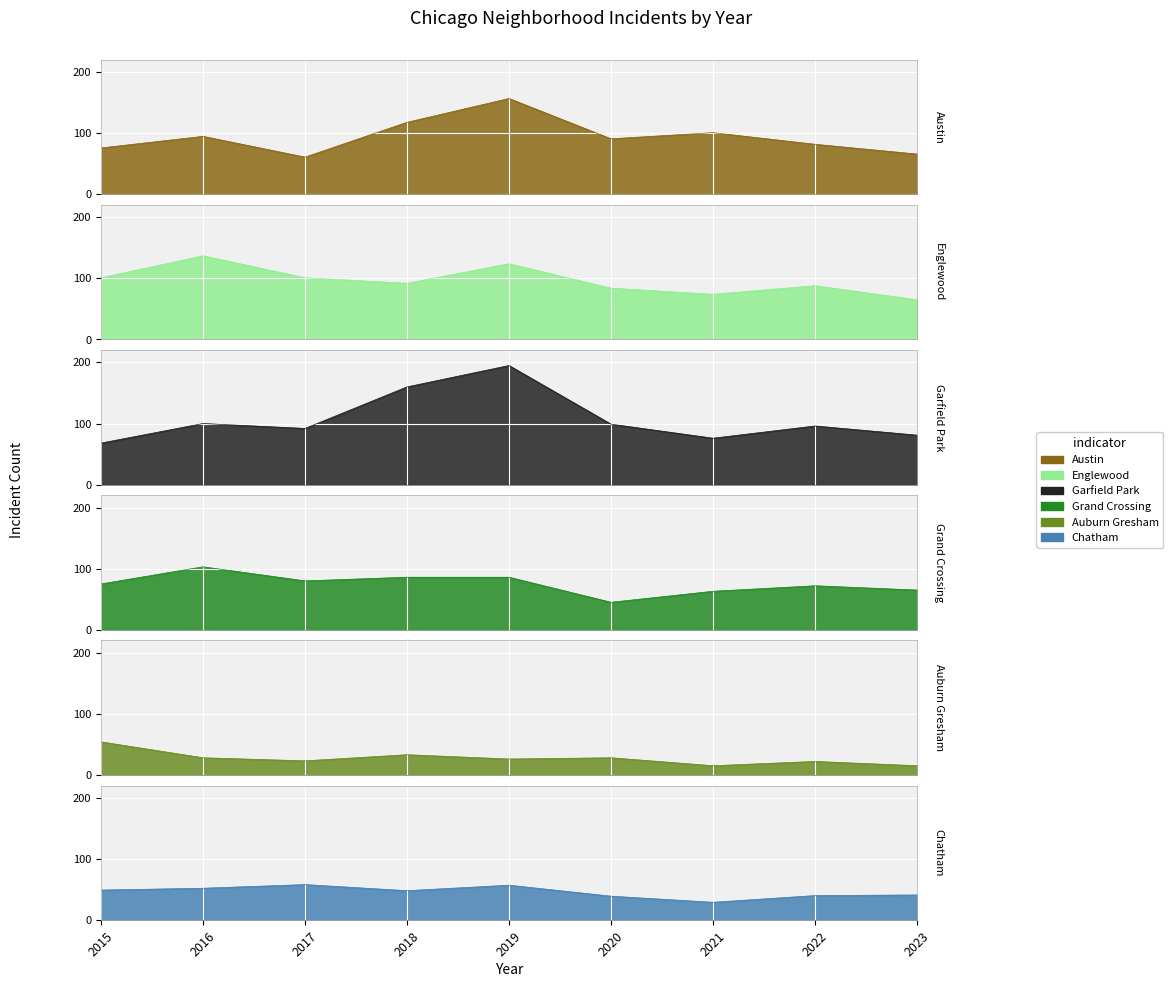

True or false: Chatham and Englewood cross at least once.

False